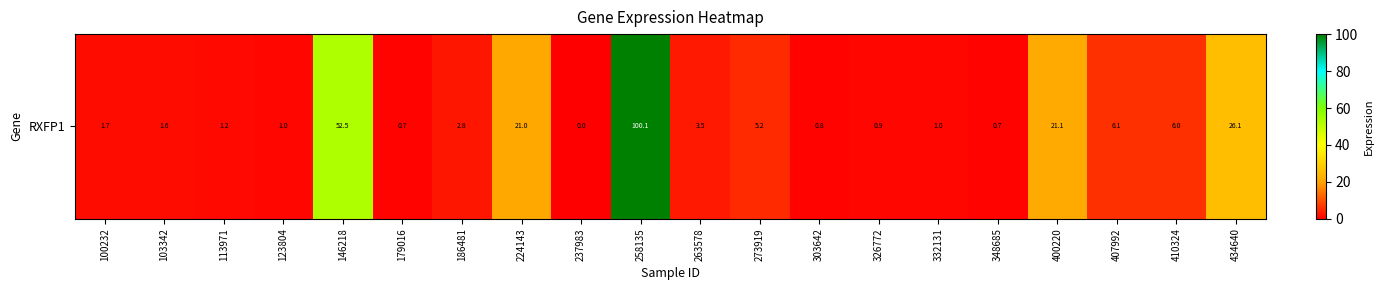

Between 332131 and 103342, which is larger?

103342